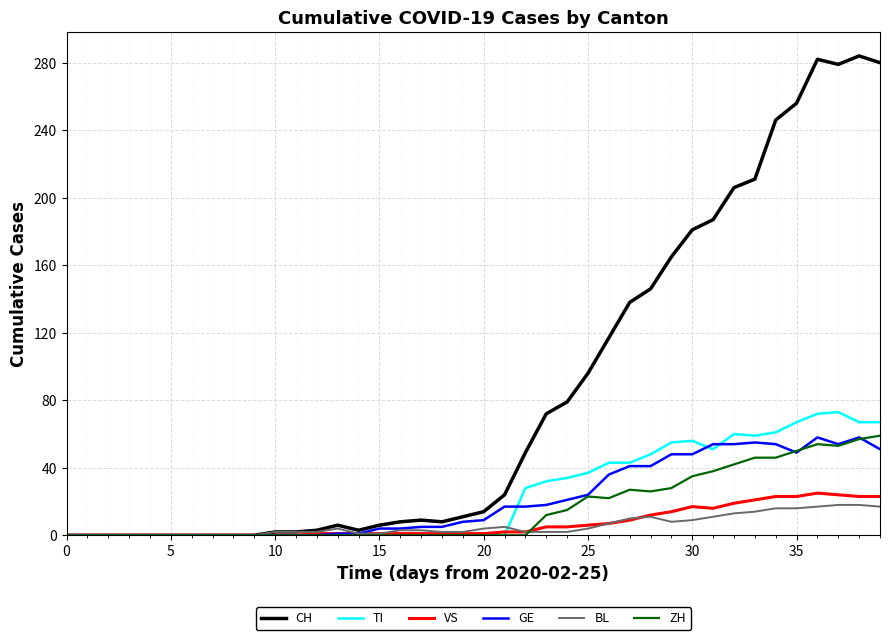

Which series has the largest total across all categories?

CH